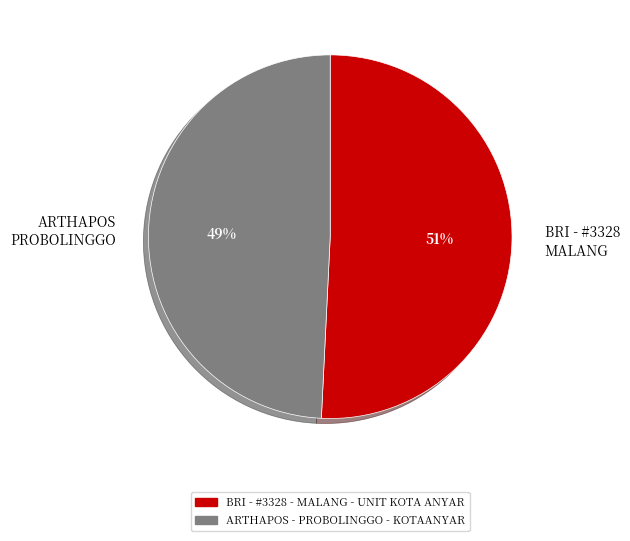

True or false: BRI - #3328 MALANG accounts for 51% of the total.

True